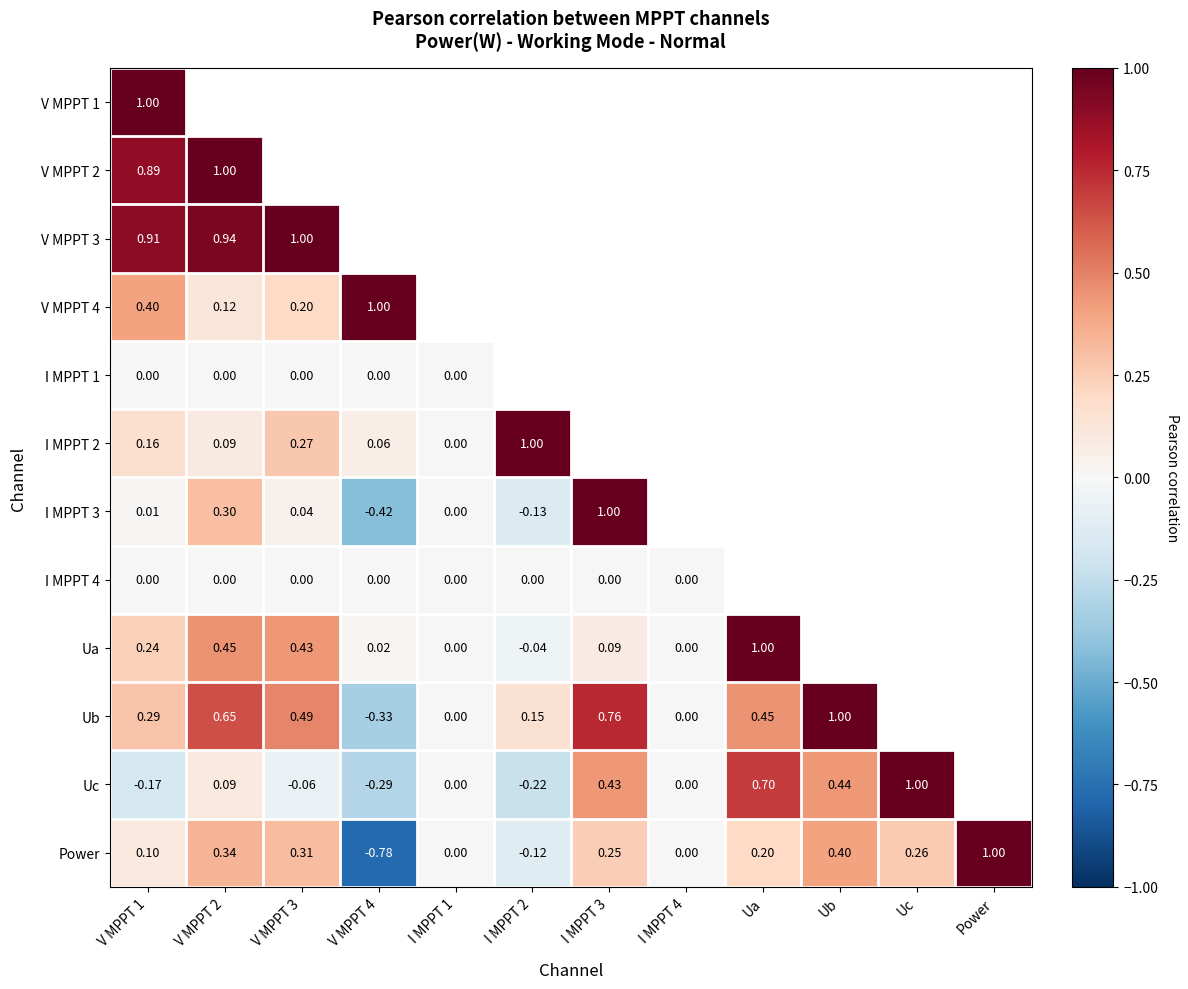

Is the value of Ua at I MPPT 4 greater than the value of Power at Ua?

No